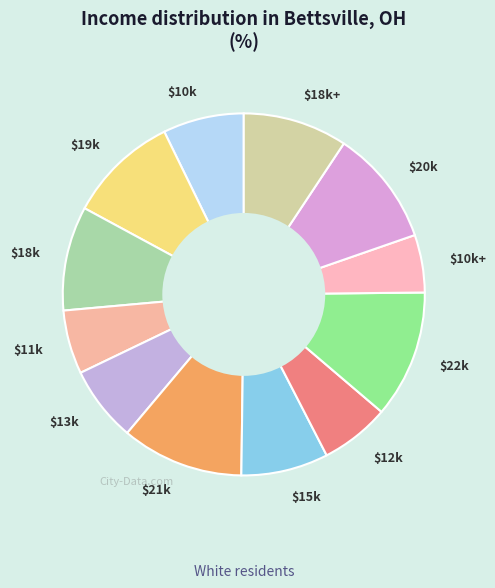

Which category has the smallest portion of the pie?

$10k+